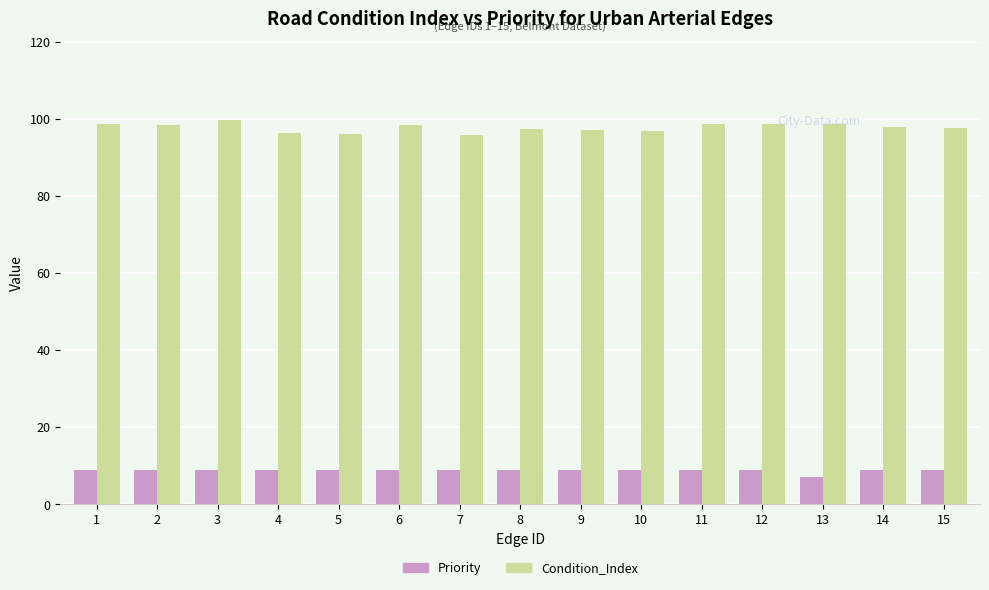

The Priority series shows 12.6 at 2. True or false?

False